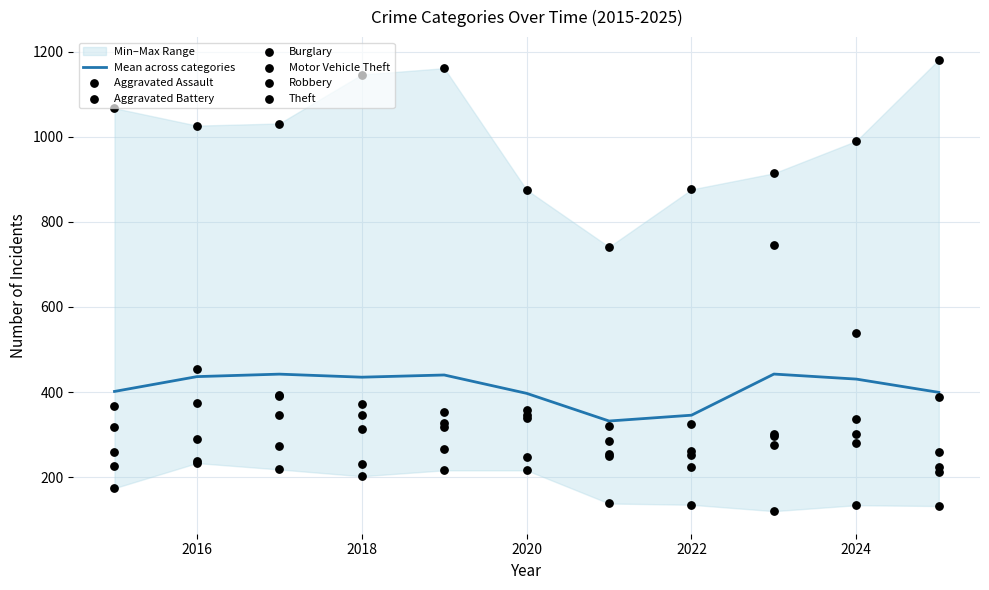

Is the value of Robbery at 2024 greater than the value of Motor Vehicle Theft at 2021?

Yes